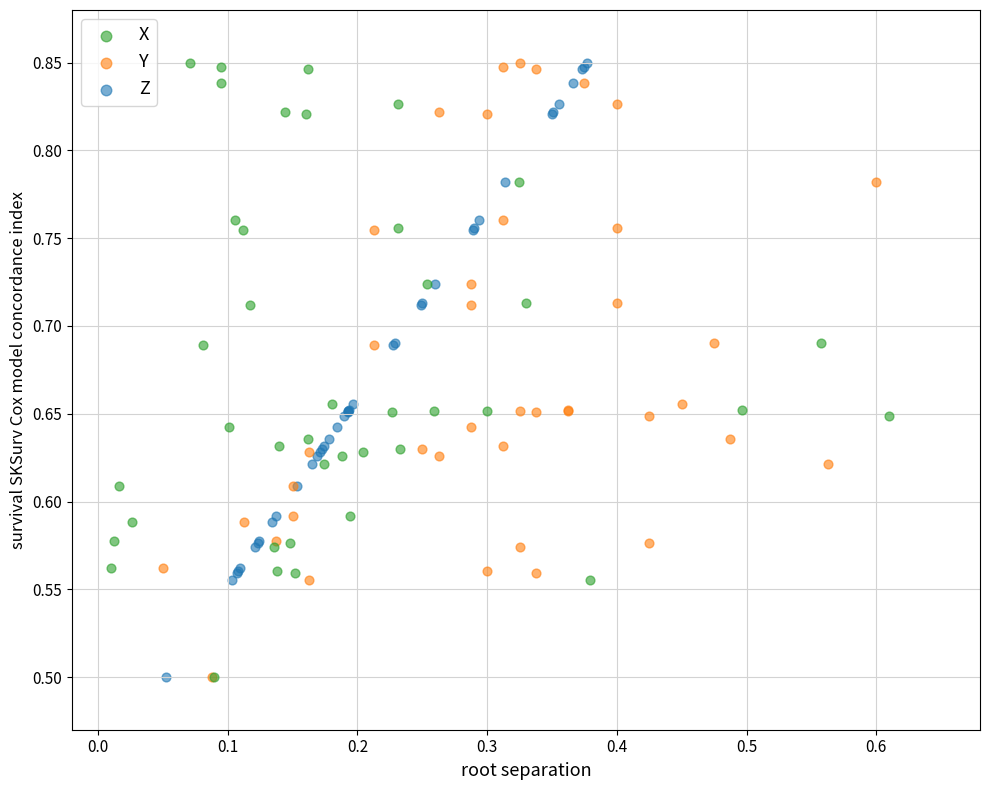

What are all the series names shown in the legend?

X, Y, Z